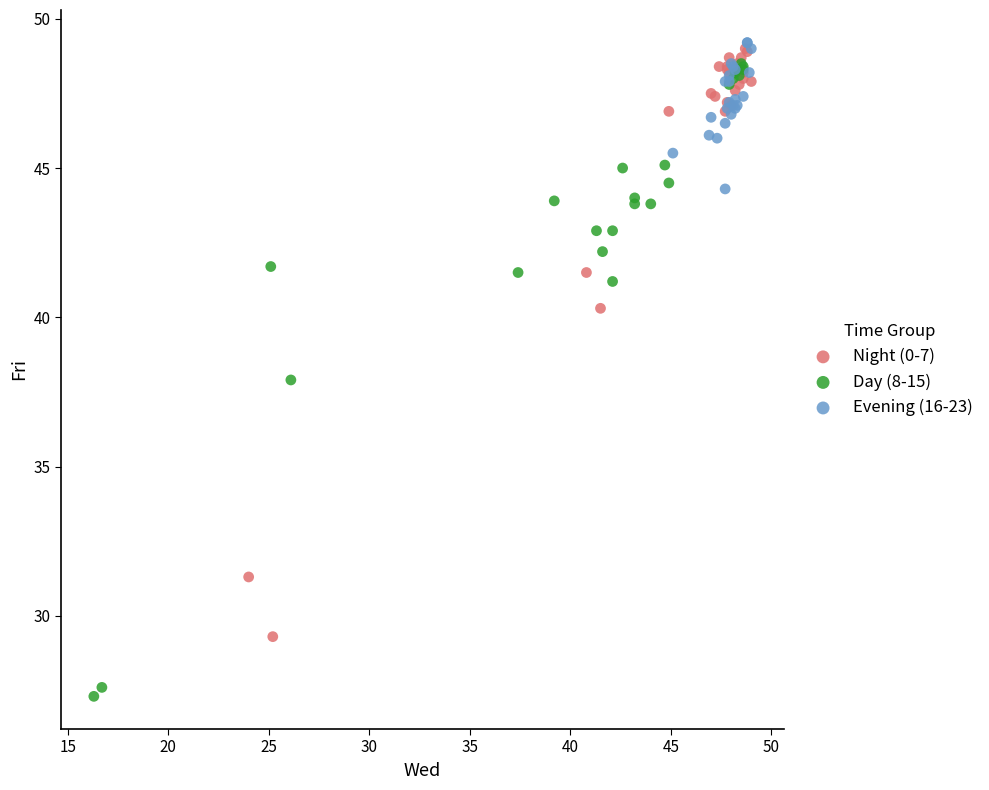

Which series has the widest spread of Y values?

Day (8-15)